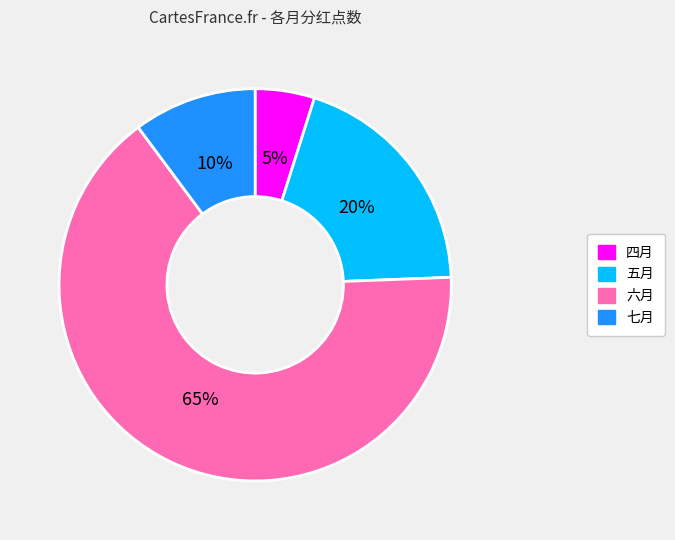

Which category has the smallest portion of the pie?

四月